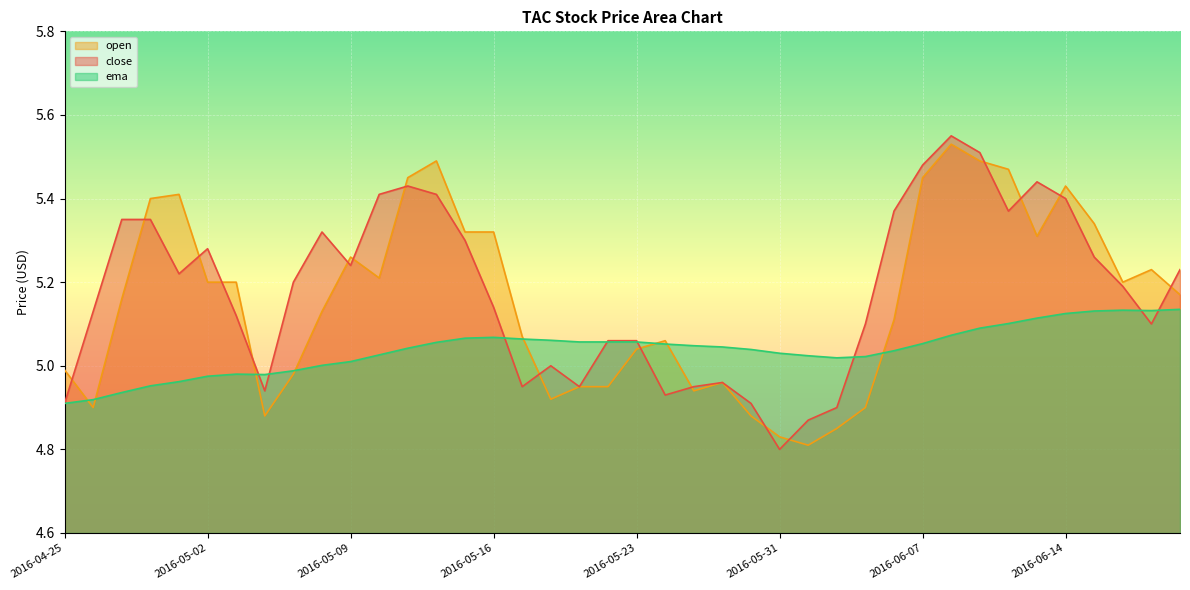

What is the difference between the highest and lowest values at 2016-05-24?

0.1